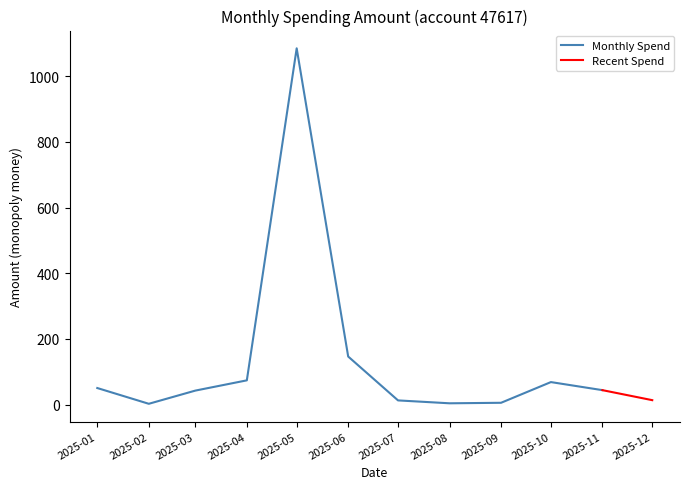

The value of Monthly Spend at 2025-01 is 90.7. True or false?

False